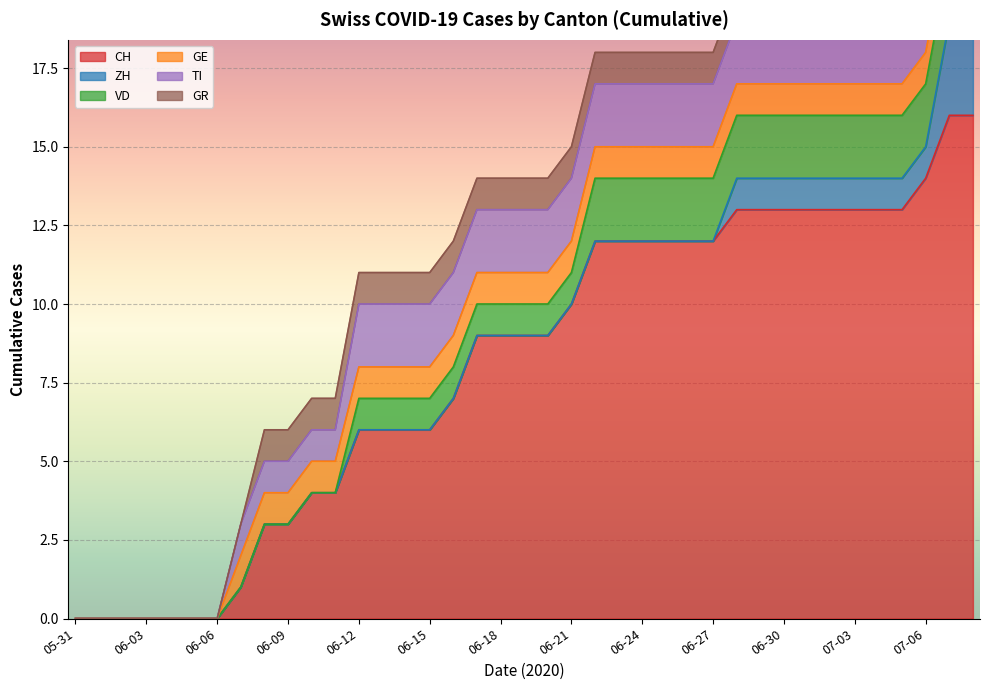

What is the sum of the GE values at 2020-06-12 and 2020-06-17?

2